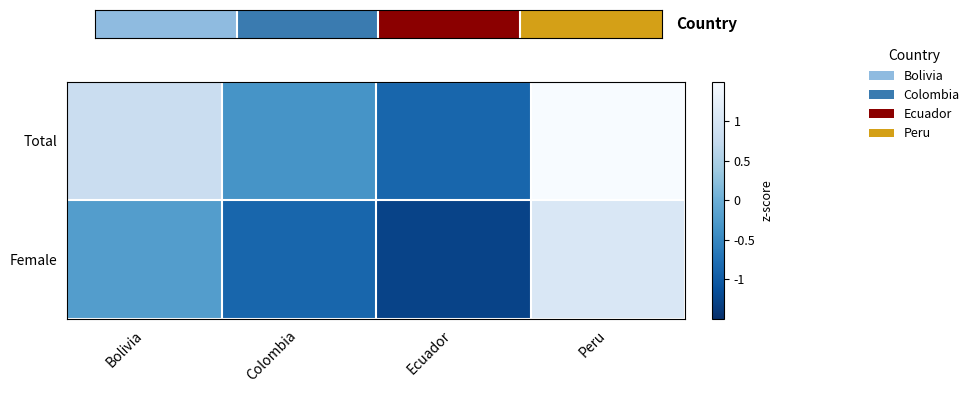

Count the number of data series in this chart.

2